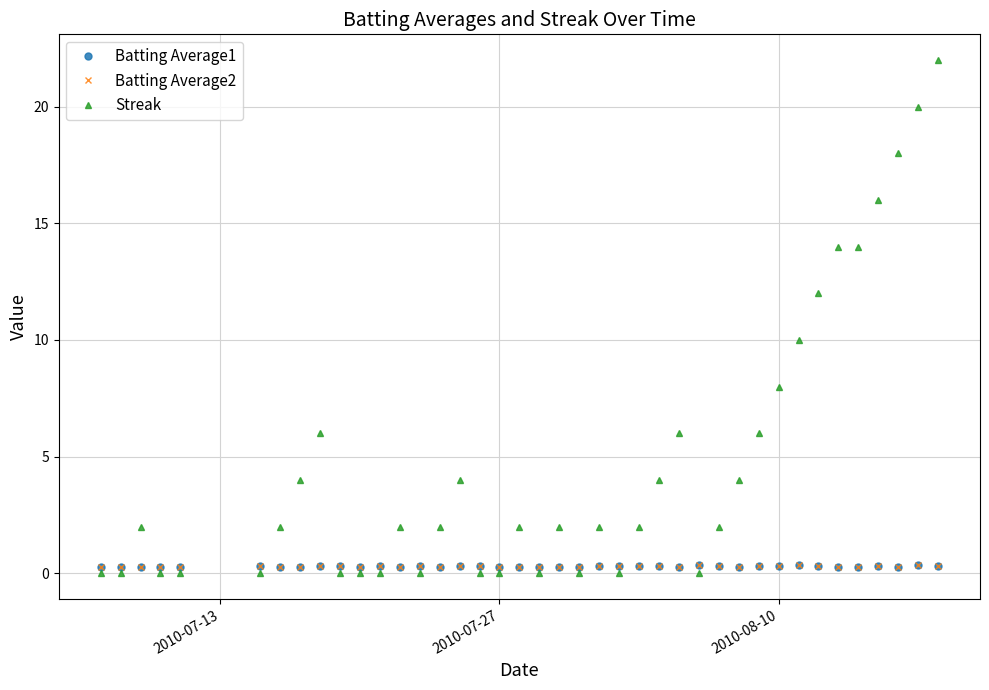

Which series has the largest range (max minus min)?

Streak